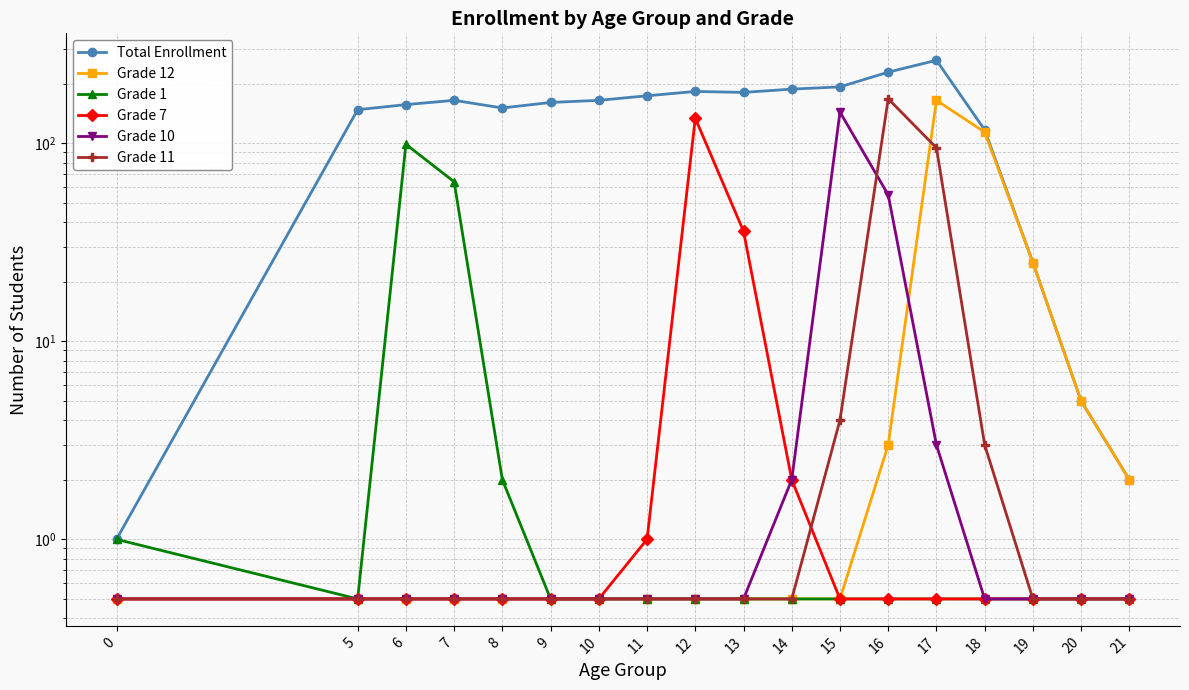

Reading left to right, what are all the values shown in this chart?

Total Enrollment: 0=1.0	5=148.0	6=157.0	7=165.0	8=151.0	9=161.0	10=165.0	11=174.0	12=183.0	13=181.0	14=188.0	15=193.0	16=229.0	17=263.0	18=117.0	19=25.0	20=5.0	21=2.0
Grade 12: 0=0.5	5=0.5	6=0.5	7=0.5	8=0.5	9=0.5	10=0.5	11=0.5	12=0.5	13=0.5	14=0.5	15=0.5	16=3.0	17=165.0	18=114.0	19=25.0	20=5.0	21=2.0
Grade 1: 0=1.0	5=0.5	6=99.0	7=64.0	8=2.0	9=0.5	10=0.5	11=0.5	12=0.5	13=0.5	14=0.5	15=0.5	16=0.5	17=0.5	18=0.5	19=0.5	20=0.5	21=0.5
Grade 7: 0=0.5	5=0.5	6=0.5	7=0.5	8=0.5	9=0.5	10=0.5	11=1.0	12=134.0	13=36.0	14=2.0	15=0.5	16=0.5	17=0.5	18=0.5	19=0.5	20=0.5	21=0.5
Grade 10: 0=0.5	5=0.5	6=0.5	7=0.5	8=0.5	9=0.5	10=0.5	11=0.5	12=0.5	13=0.5	14=2.0	15=144.0	16=55.0	17=3.0	18=0.5	19=0.5	20=0.5	21=0.5
Grade 11: 0=0.5	5=0.5	6=0.5	7=0.5	8=0.5	9=0.5	10=0.5	11=0.5	12=0.5	13=0.5	14=0.5	15=4.0	16=168.0	17=95.0	18=3.0	19=0.5	20=0.5	21=0.5